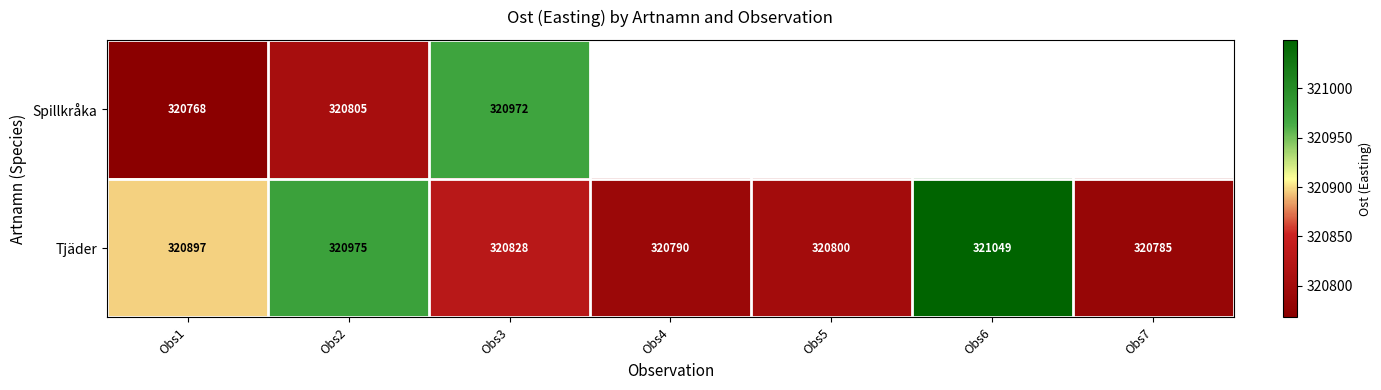

What is the spread (max minus min) of values at Obs1?

129